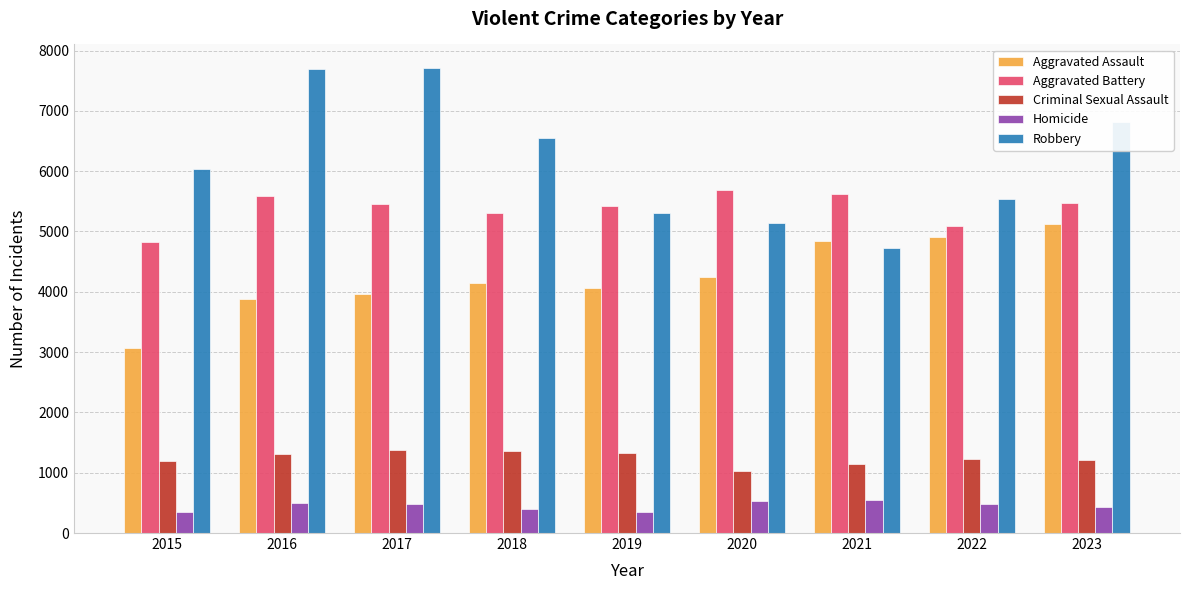

What is the minimum value for Robbery?

4719